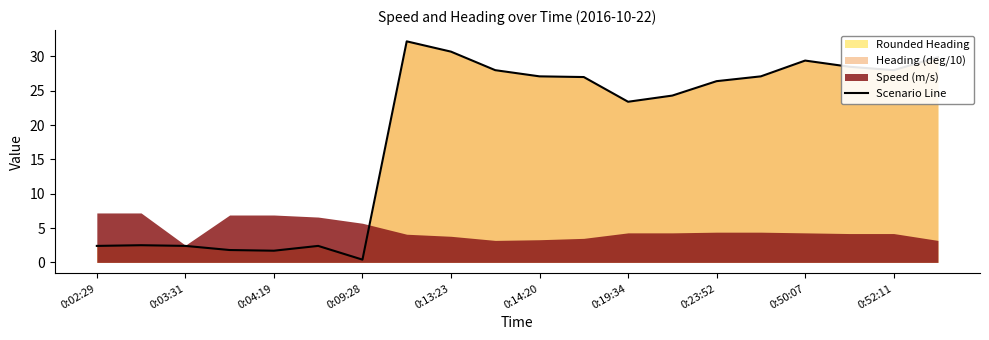

True or false: Scenario Line has a value of 1.0 at 0:03:31.

False